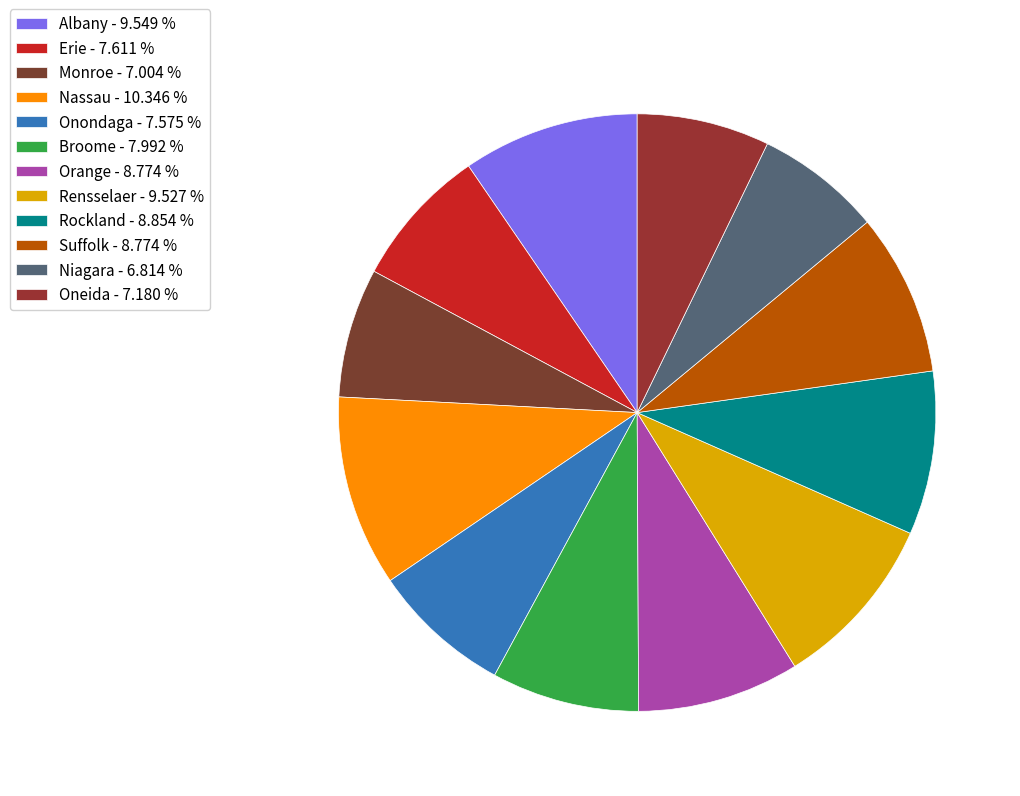

Which has a higher value, Monroe or Rockland?

Rockland